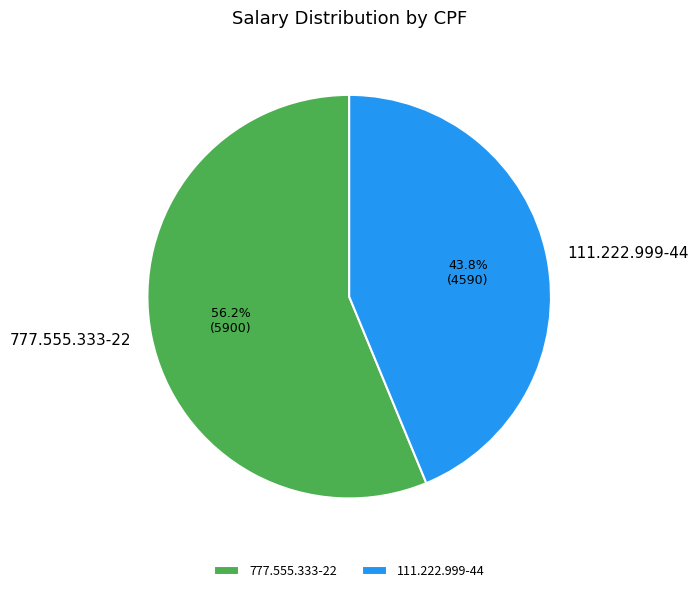

Which category has the smallest portion of the pie?

111.222.999-44